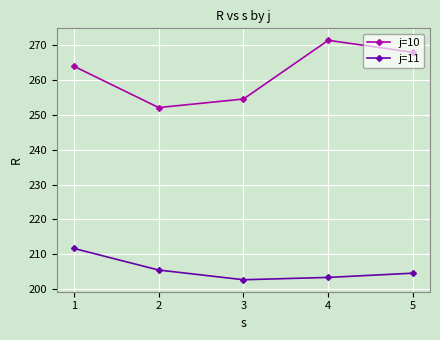

In j=11, how many points are lower than both neighbors (excluding endpoints)?

1